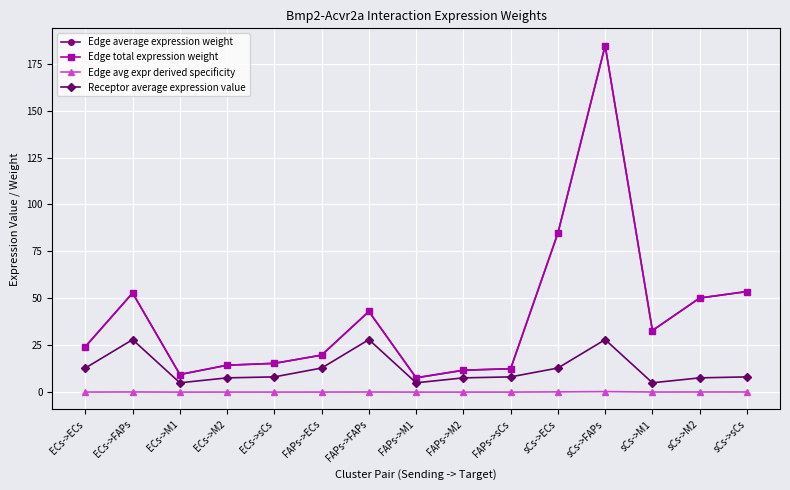

Reading left to right, extract all data points from this chart.

Edge average expression weight: ECs->ECs=24.2	ECs->FAPs=52.8	ECs->M1=9.4	ECs->M2=14.3	ECs->sCs=15.3	FAPs->ECs=19.7	FAPs->FAPs=43.0	FAPs->M1=7.6	FAPs->M2=11.7	FAPs->sCs=12.5	sCs->ECs=84.7	sCs->FAPs=184.6	sCs->M1=32.8	sCs->M2=50.1	sCs->sCs=53.6
Edge total expression weight: ECs->ECs=24.2	ECs->FAPs=52.8	ECs->M1=9.4	ECs->M2=14.3	ECs->sCs=15.3	FAPs->ECs=19.7	FAPs->FAPs=43.0	FAPs->M1=7.6	FAPs->M2=11.7	FAPs->sCs=12.5	sCs->ECs=84.7	sCs->FAPs=184.6	sCs->M1=32.8	sCs->M2=50.1	sCs->sCs=53.6
Edge avg expr derived specificity: ECs->ECs=0.0	ECs->FAPs=0.1	ECs->M1=0.0	ECs->M2=0.0	ECs->sCs=0.0	FAPs->ECs=0.0	FAPs->FAPs=0.1	FAPs->M1=0.0	FAPs->M2=0.0	FAPs->sCs=0.0	sCs->ECs=0.1	sCs->FAPs=0.3	sCs->M1=0.1	sCs->M2=0.1	sCs->sCs=0.1
Receptor average expression value: ECs->ECs=12.8	ECs->FAPs=28.0	ECs->M1=5.0	ECs->M2=7.6	ECs->sCs=8.1	FAPs->ECs=12.8	FAPs->FAPs=28.0	FAPs->M1=5.0	FAPs->M2=7.6	FAPs->sCs=8.1	sCs->ECs=12.8	sCs->FAPs=28.0	sCs->M1=5.0	sCs->M2=7.6	sCs->sCs=8.1